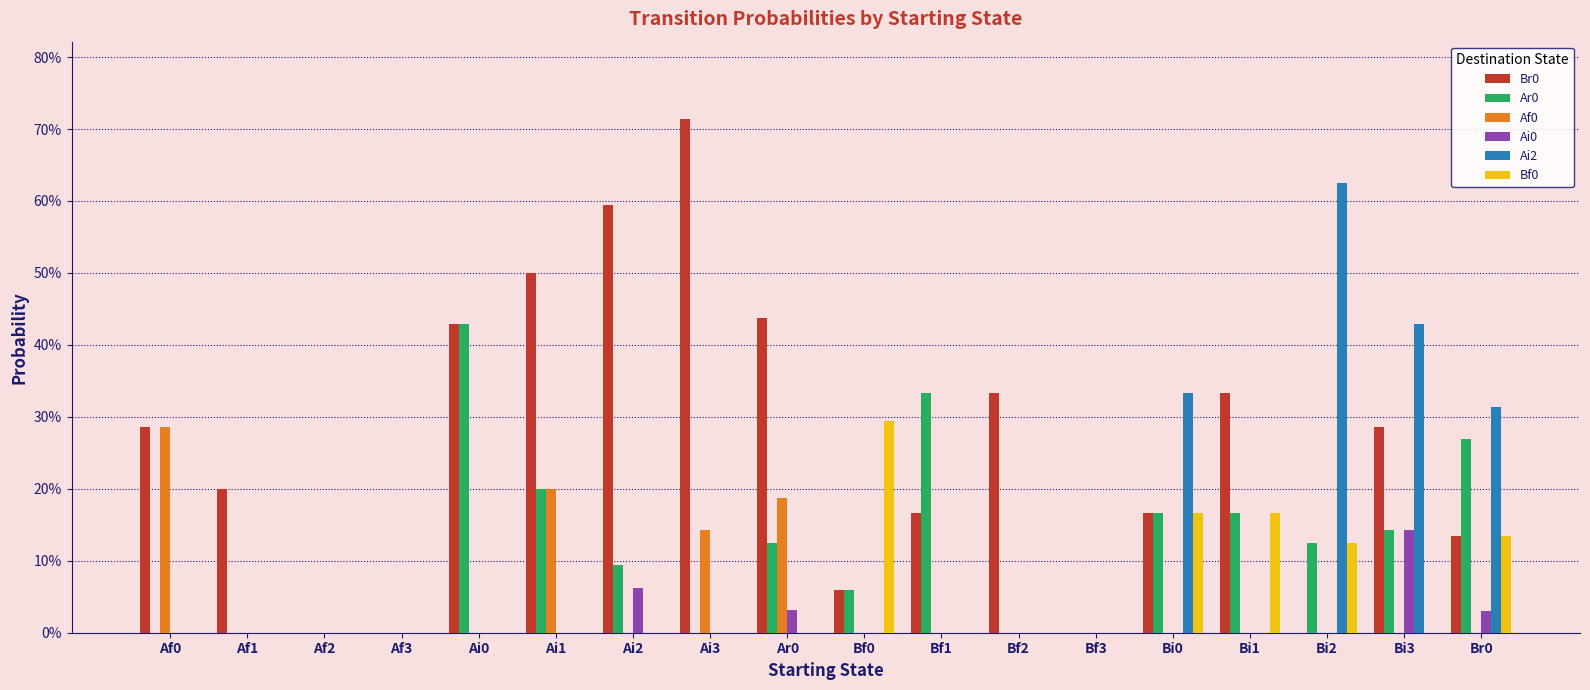

Which series has the largest range (max minus min)?

Br0